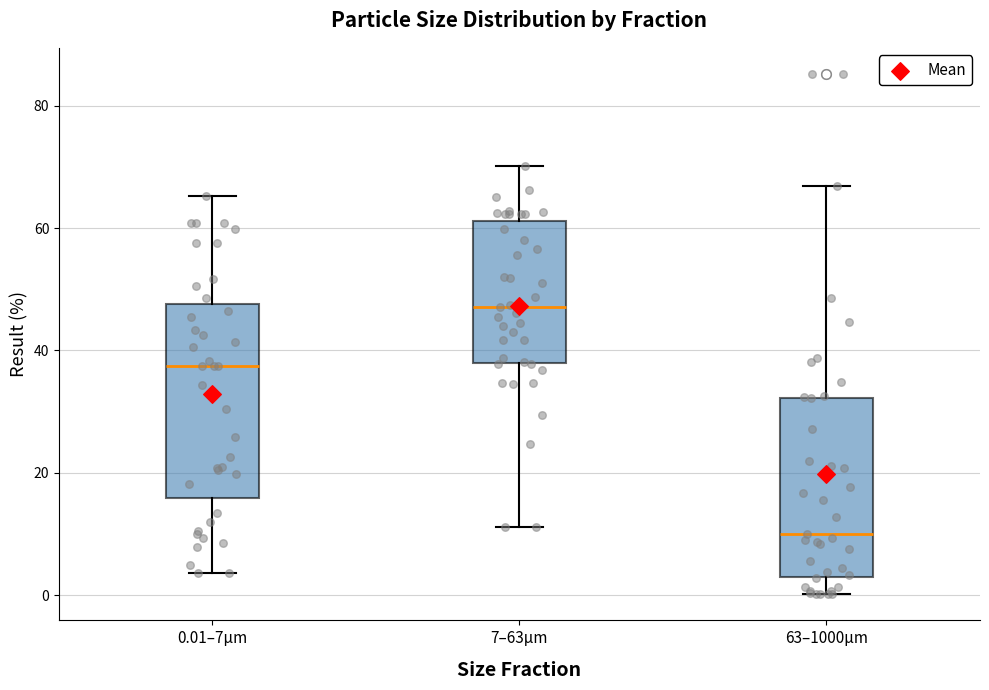

Comparing the boxes themselves (not the whiskers), which one is the tallest?

0.01–7µm